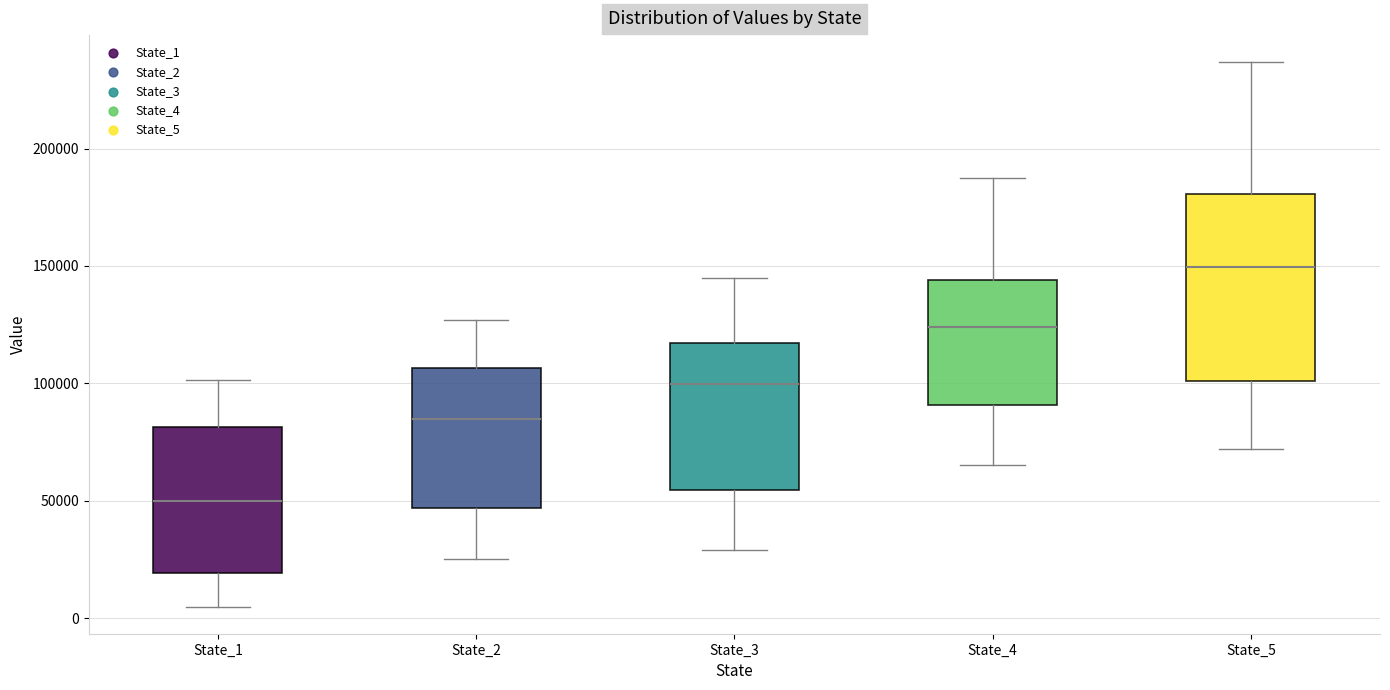

Where does the upper whisker of the box for State_5 end on the y-axis? The values are not printed on the chart, so give them approximately, as read against the axis.

235000